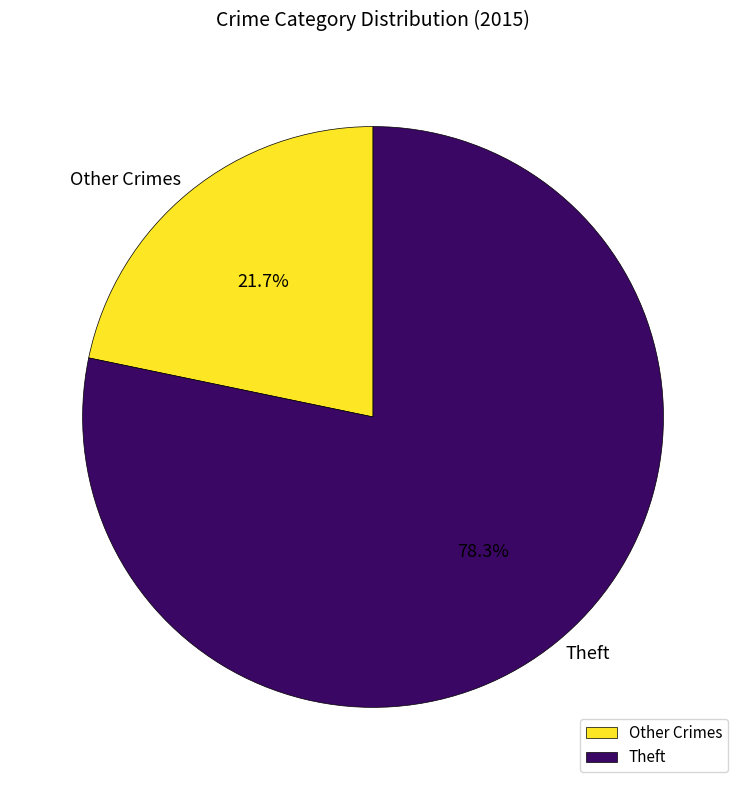

Which slice is the smallest?

Other Crimes